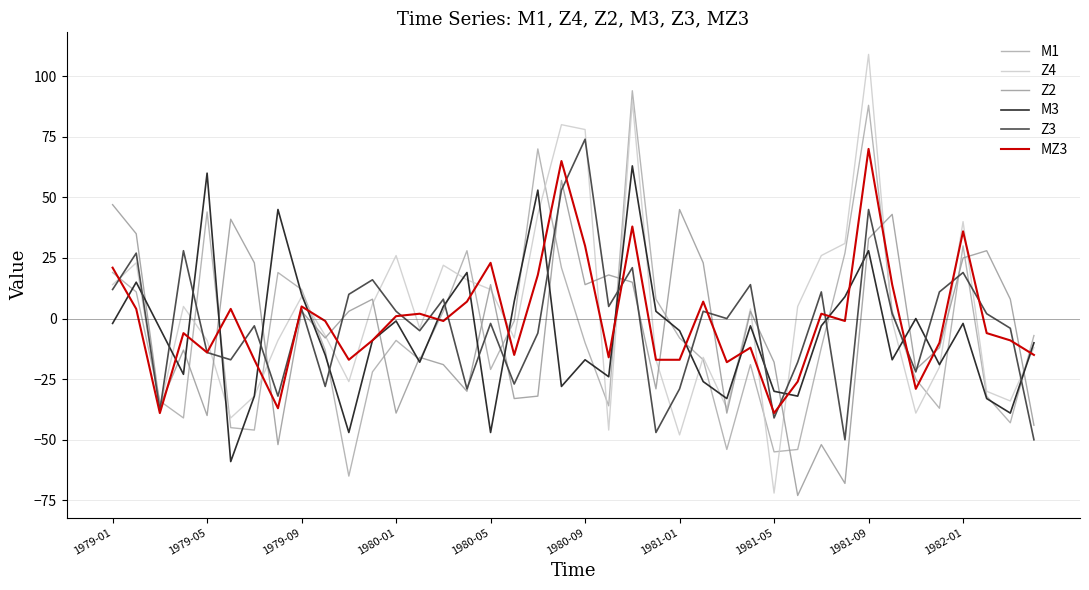

How many positive values does the Z2 series have?

20